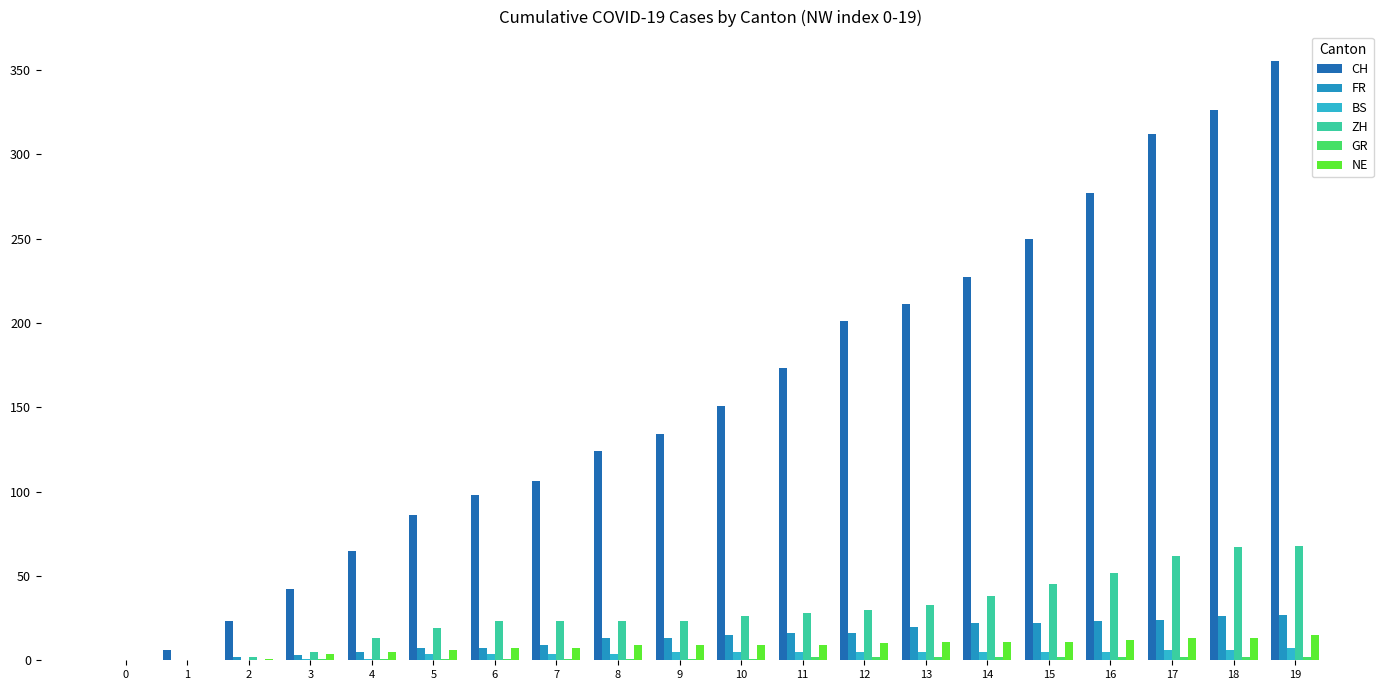

Reading left to right, list all the values displayed in this chart.

CH: 0=0	1=6	2=23	3=42	4=65	5=86	6=98	7=106	8=124	9=134	10=151	11=173	12=201	13=211	14=227	15=250	16=277	17=312	18=326	19=355
FR: 0=0	1=0	2=2	3=3	4=5	5=7	6=7	7=9	8=13	9=13	10=15	11=16	12=16	13=20	14=22	15=22	16=23	17=24	18=26	19=27
BS: 0=0	1=0	2=0	3=1	4=1	5=4	6=4	7=4	8=4	9=5	10=5	11=5	12=5	13=5	14=5	15=5	16=5	17=6	18=6	19=7
ZH: 0=0	1=0	2=2	3=5	4=13	5=19	6=23	7=23	8=23	9=23	10=26	11=28	12=30	13=33	14=38	15=45	16=52	17=62	18=67	19=68
GR: 0=0	1=0	2=0	3=1	4=1	5=1	6=1	7=1	8=1	9=1	10=1	11=2	12=2	13=2	14=2	15=2	16=2	17=2	18=2	19=2
NE: 0=0	1=0	2=1	3=4	4=5	5=6	6=7	7=7	8=9	9=9	10=9	11=9	12=10	13=11	14=11	15=11	16=12	17=13	18=13	19=15